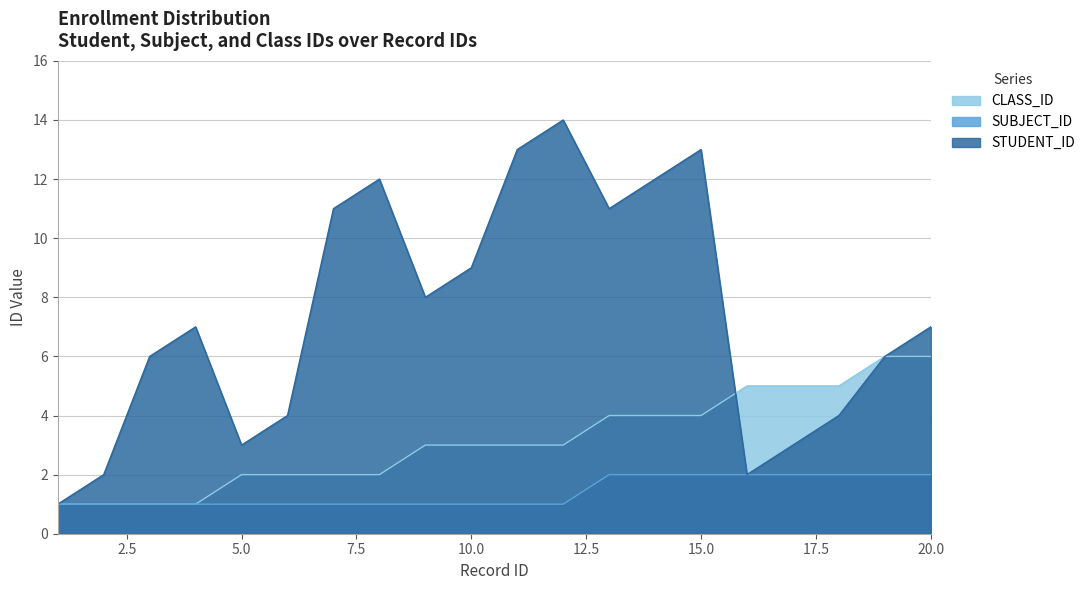

Which series has the largest total across all categories?

STUDENT_ID